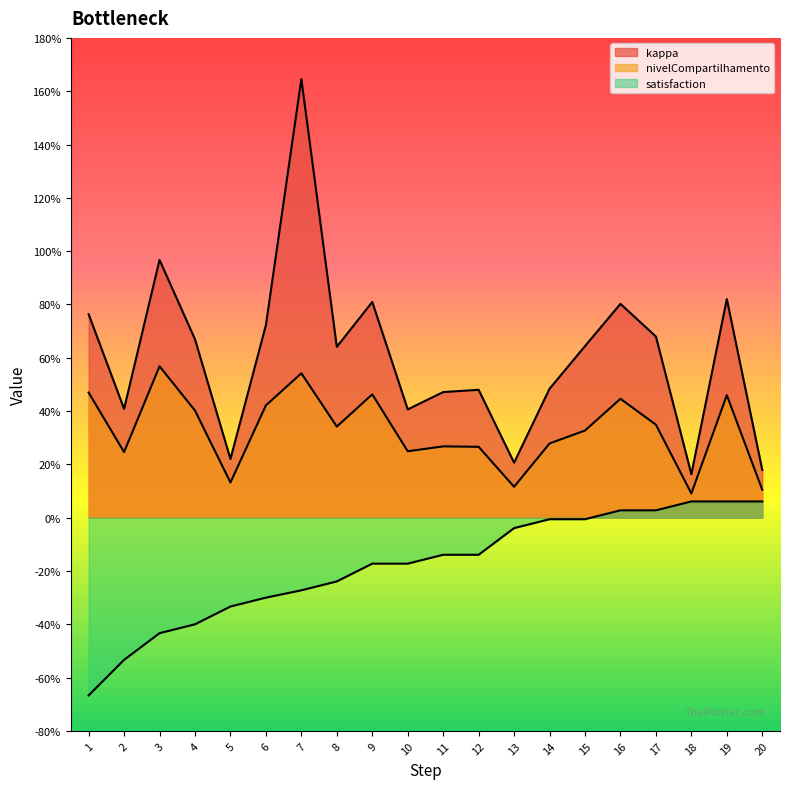

Reading left to right, list all the values displayed in this chart.

kappa: 0.8	0.4	1.0	0.7	0.2	0.7	1.6	0.6	0.8	0.4	0.5	0.5	0.2	0.5	0.6	0.8	0.7	0.2	0.8	0.2
nivelCompartilhamento: 0.5	0.2	0.6	0.4	0.1	0.4	0.5	0.3	0.5	0.2	0.3	0.3	0.1	0.3	0.3	0.4	0.3	0.1	0.5	0.1
satisfaction: -0.7	-0.5	-0.4	-0.4	-0.3	-0.3	-0.3	-0.2	-0.2	-0.2	-0.1	-0.1	-0.0	-0.0	-0.0	0.0	0.0	0.1	0.1	0.1